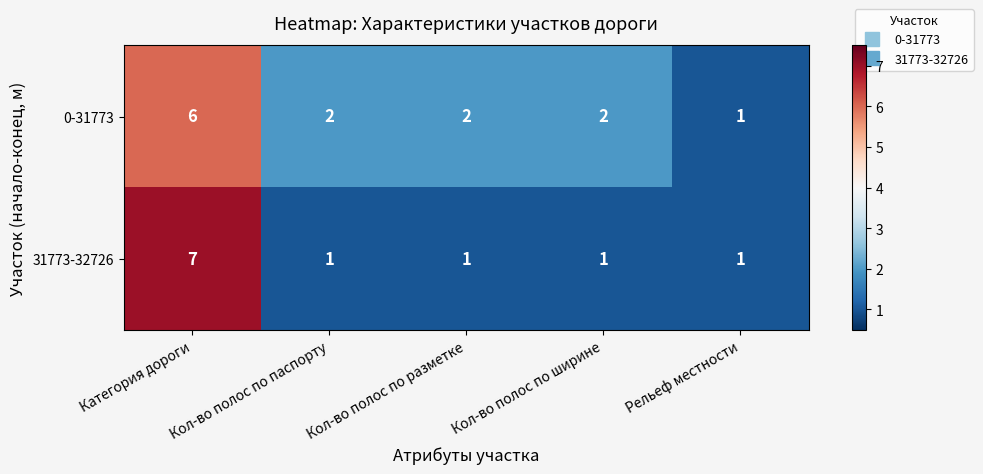

How many 31773-32726 values are between 1 and 2?

4